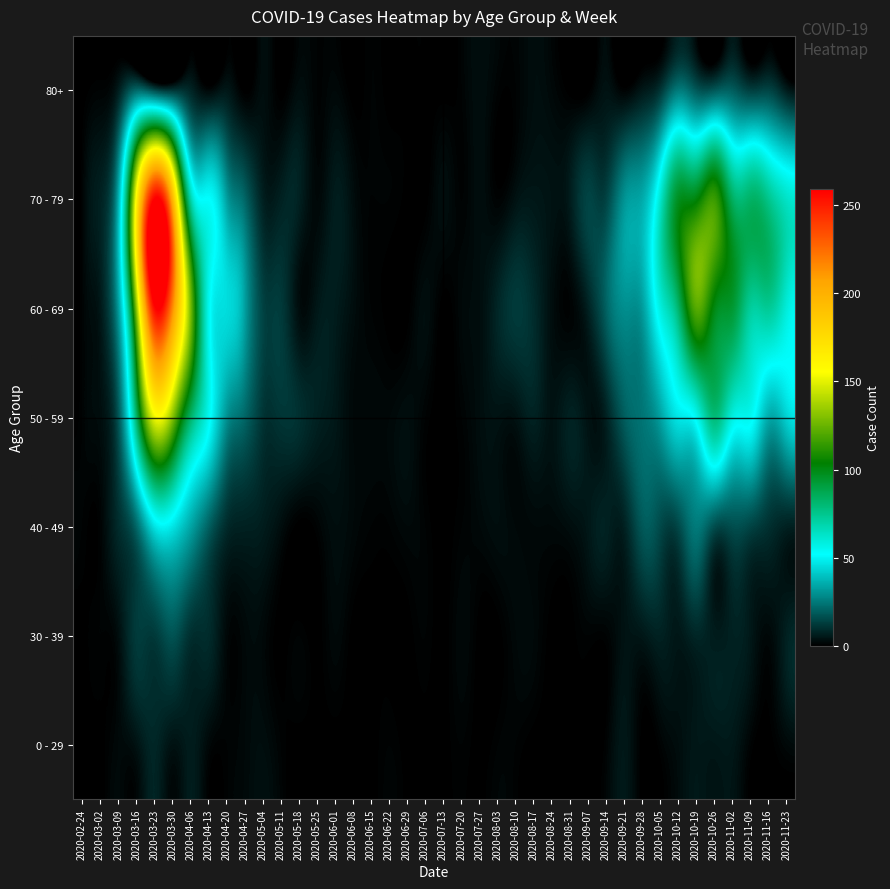

What is the total value across all series at 2020-07-20?

9